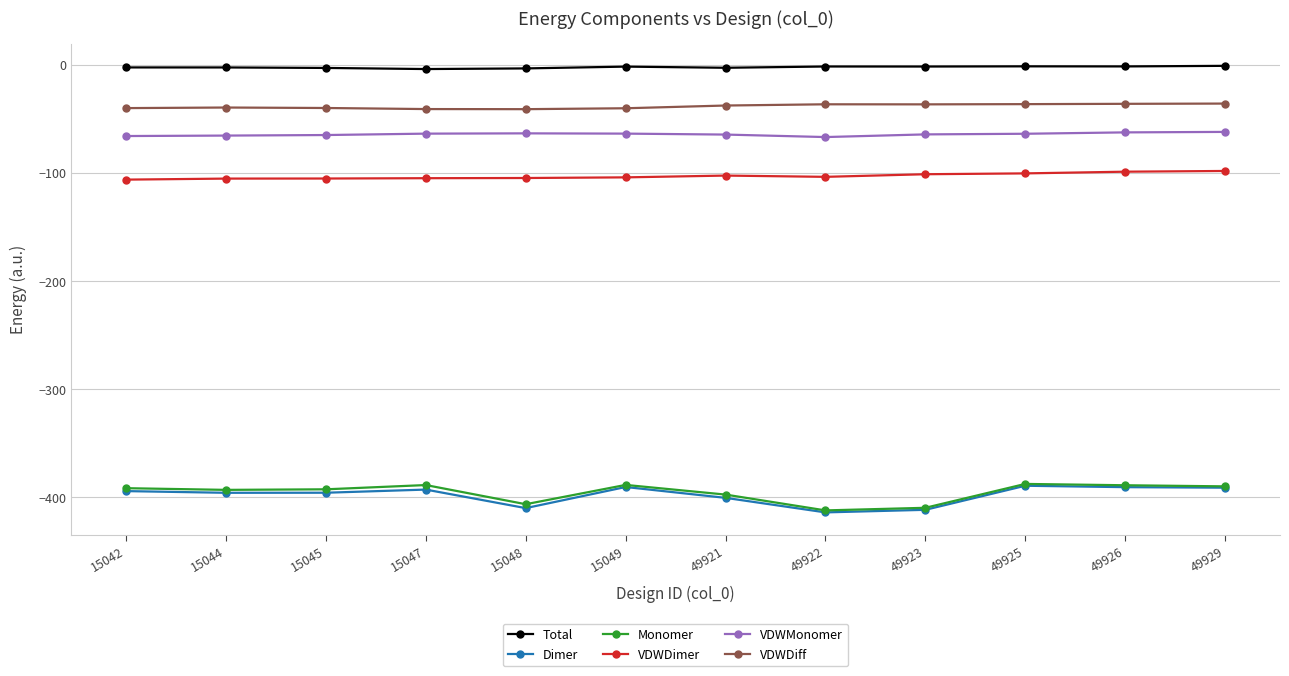

What is the minimum value shown in the chart?

-413.8